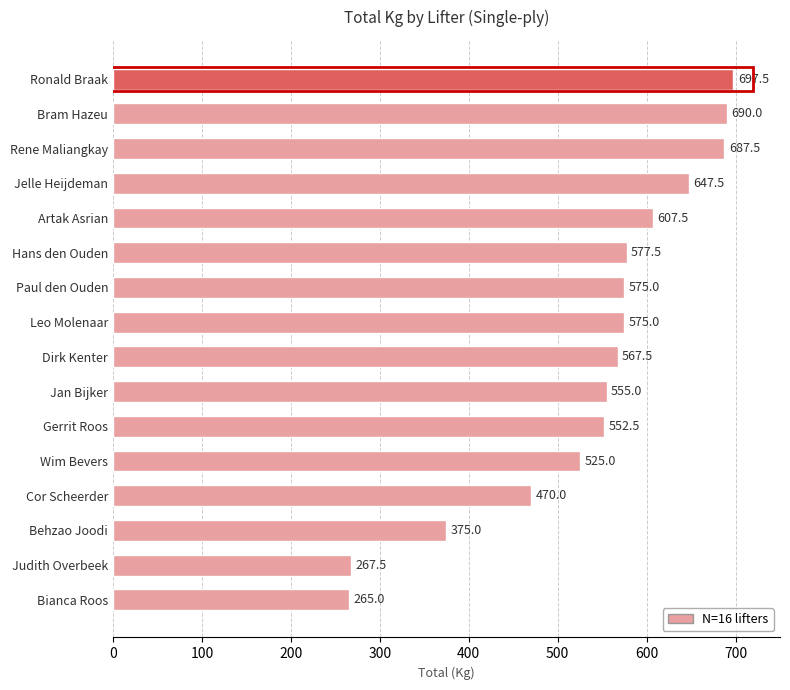

What is the label of the 4th bar from the bottom?

Cor Scheerder